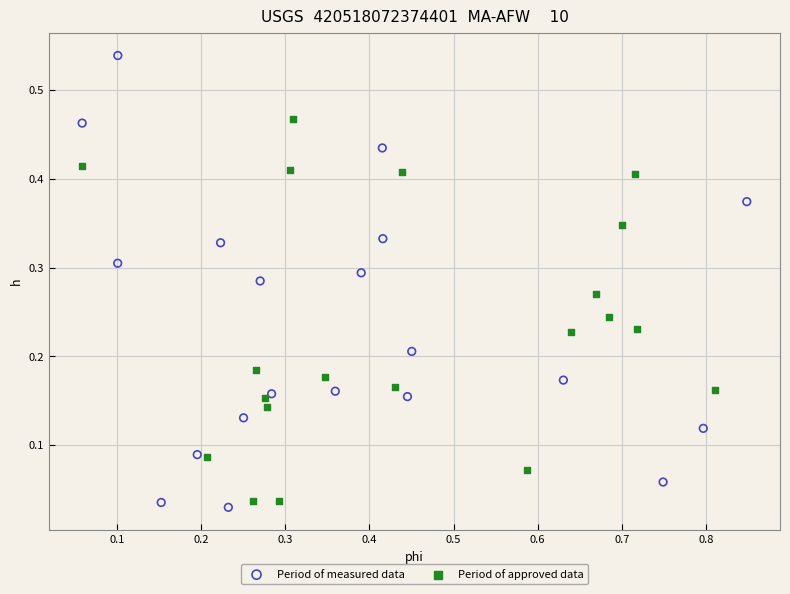

Which series reaches the maximum Y coordinate?

Period of measured data